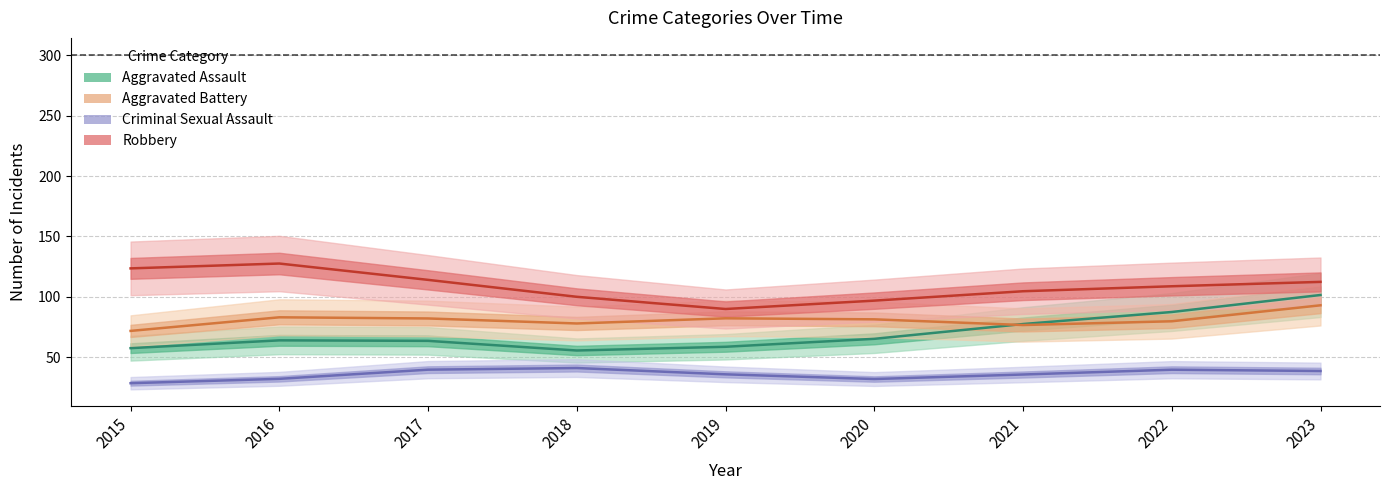

What is the lowest value of the Aggravated Battery series?

71.7